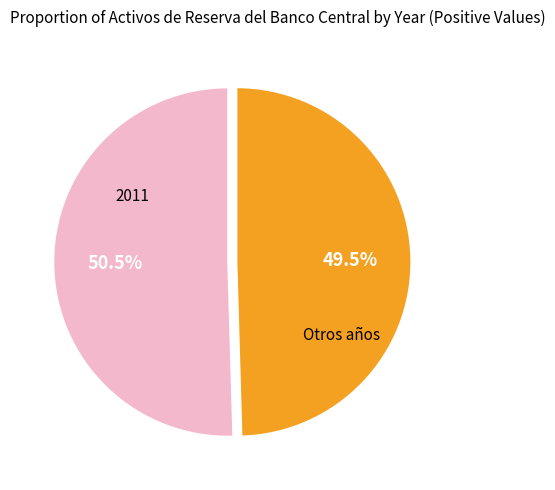

Approximately how many times larger is the value at Otros años compared to 2011?

1.0